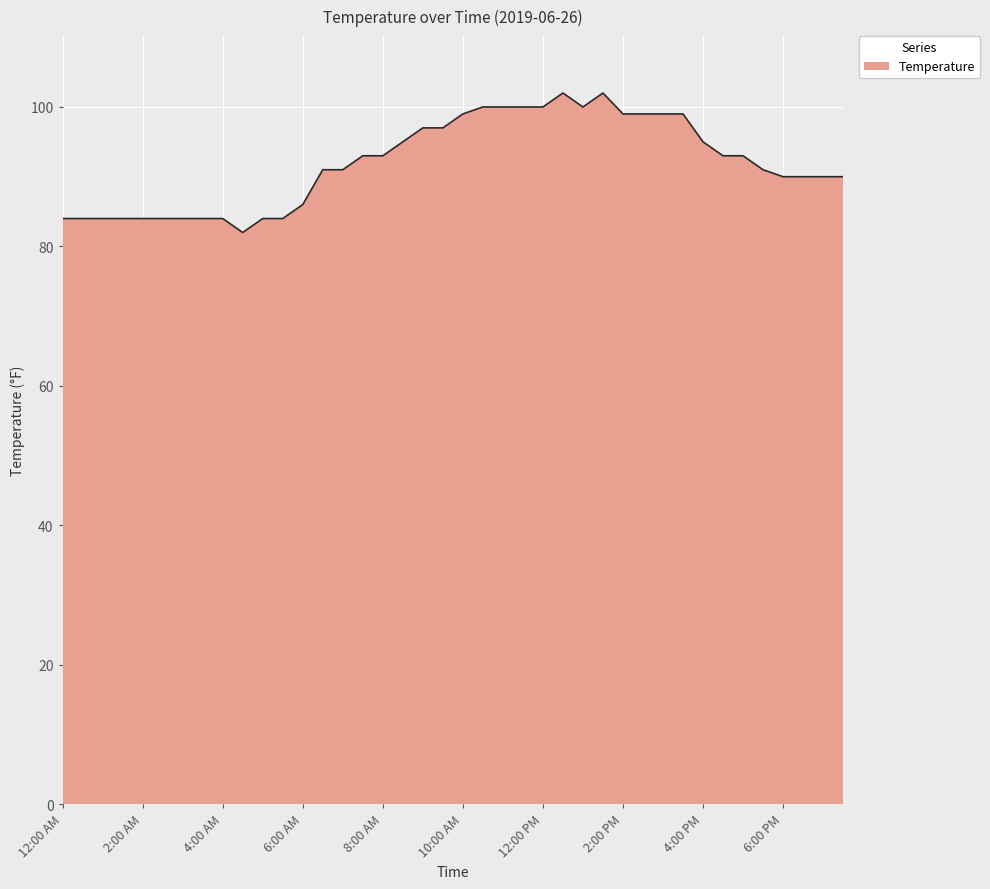

What is the difference between the maximum and minimum values?

20